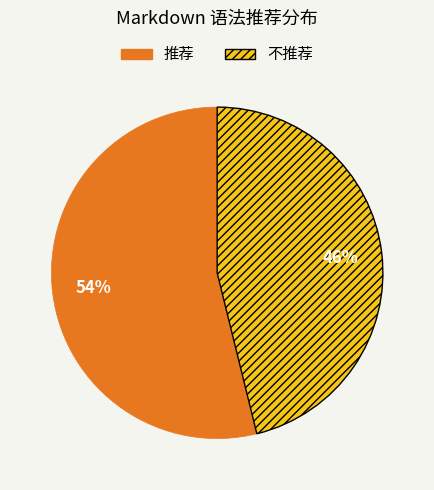

Is the sum of 推荐 and 不推荐 greater than half?

Yes